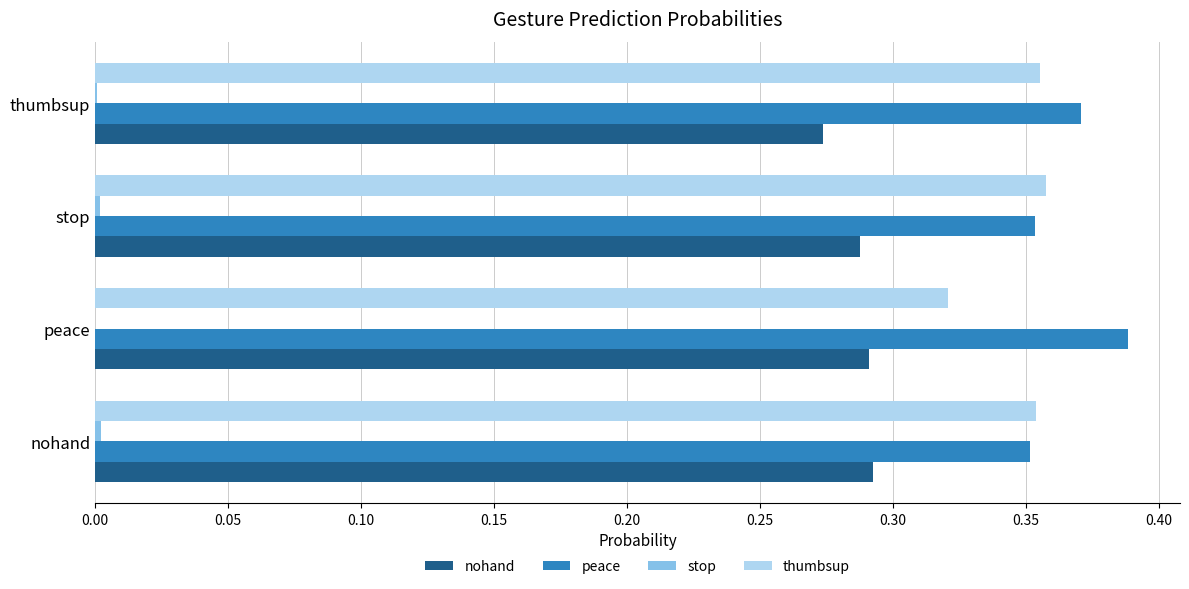

Count the number of data series in this chart.

4